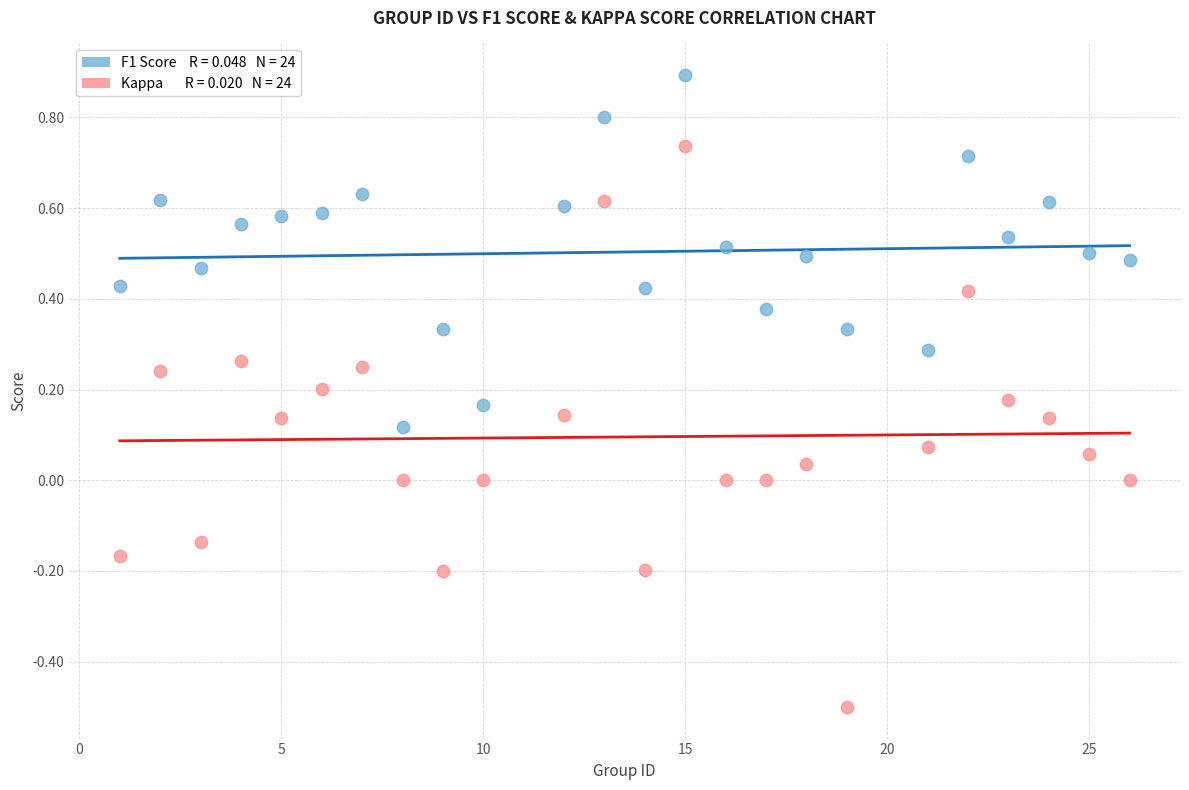

Across all data points, what is the range of X values (max minus min)?

25.0